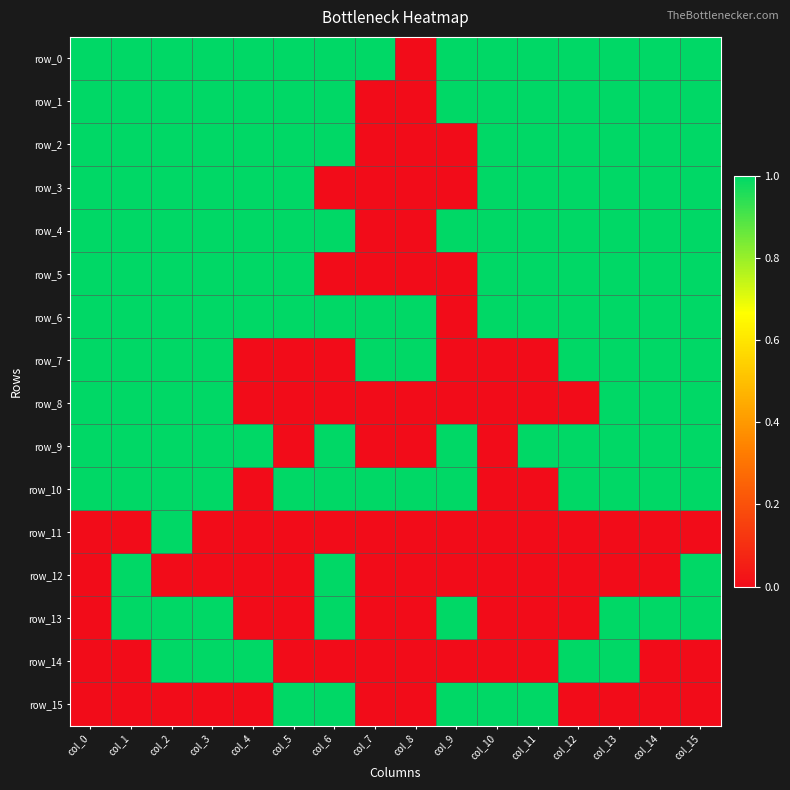

What is the average value of the row_9 series?

1